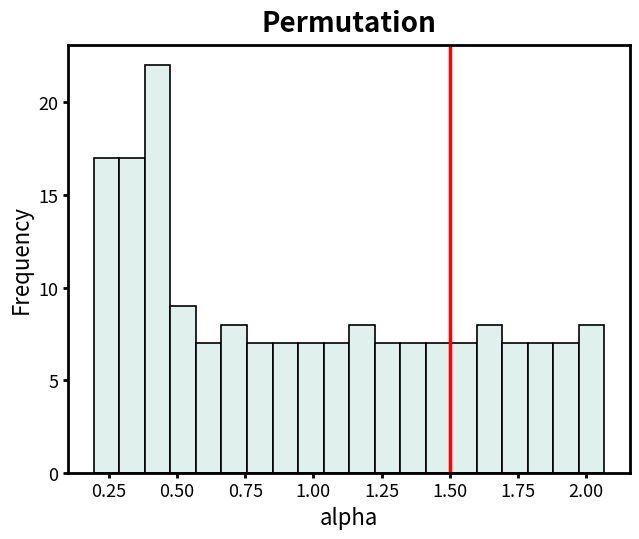

Read against the x-axis, roughly where is the centre of the tallest bar?

0.45